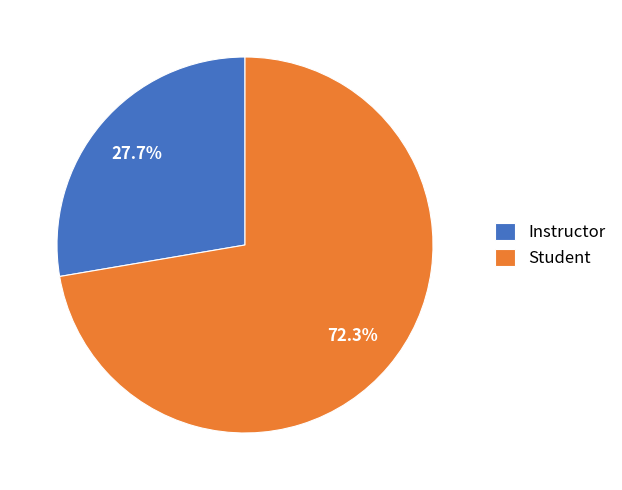

True or false: Student accounts for 86% of the total.

False